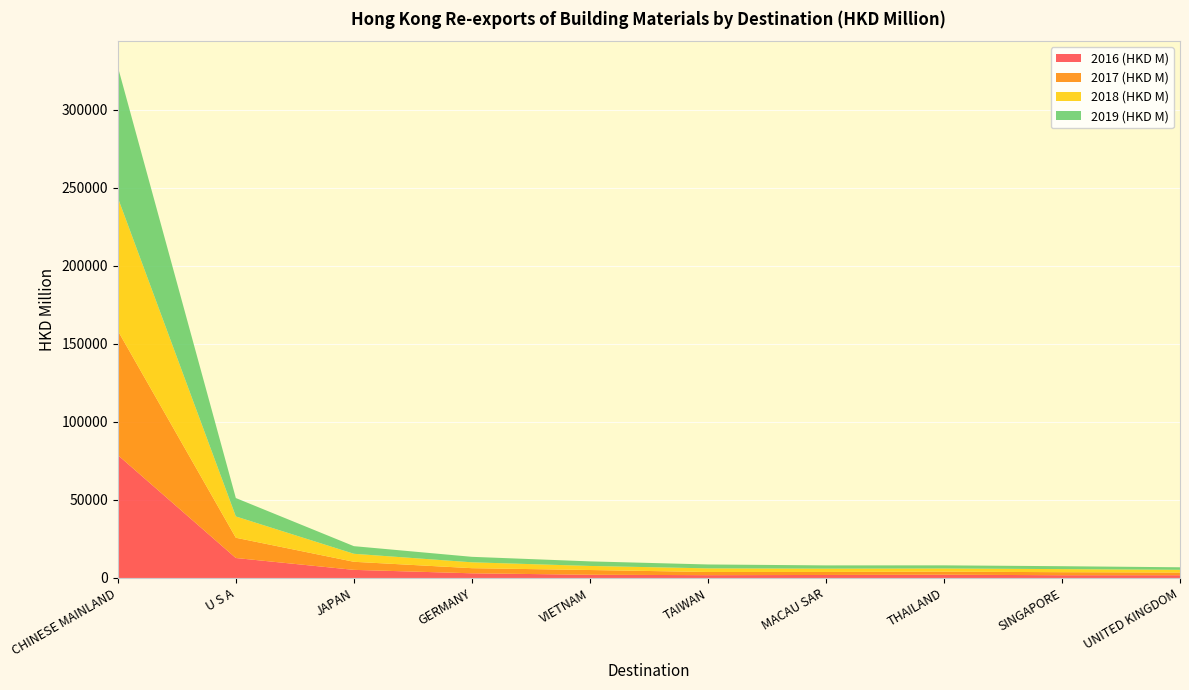

Reading left to right, transcribe all the data shown in this chart.

2016 (HKD M): CHINESE MAINLAND=78789.6	U S A=12790.2	JAPAN=5197.4	GERMANY=2995.4	VIETNAM=2060.2	TAIWAN=1794.9	MACAU SAR=1920.1	THAILAND=2085.2	SINGAPORE=1760.7	UNITED KINGDOM=1757.7
2017 (HKD M): CHINESE MAINLAND=79700.5	U S A=12987.6	JAPAN=5176.2	GERMANY=3275.8	VIETNAM=3039.8	TAIWAN=2035.9	MACAU SAR=1926.8	THAILAND=1970.2	SINGAPORE=1938.2	UNITED KINGDOM=1733.1
2018 (HKD M): CHINESE MAINLAND=85302.5	U S A=13656.9	JAPAN=5124.8	GERMANY=3769.8	VIETNAM=2605.0	TAIWAN=2329.2	MACAU SAR=2142.3	THAILAND=2037.5	SINGAPORE=1971.3	UNITED KINGDOM=1727.8
2019 (HKD M): CHINESE MAINLAND=83920.2	U S A=11798.4	JAPAN=4891.4	GERMANY=3511.9	VIETNAM=2928.4	TAIWAN=2492.1	MACAU SAR=2069.4	THAILAND=1993.6	SINGAPORE=1870.2	UNITED KINGDOM=1631.4